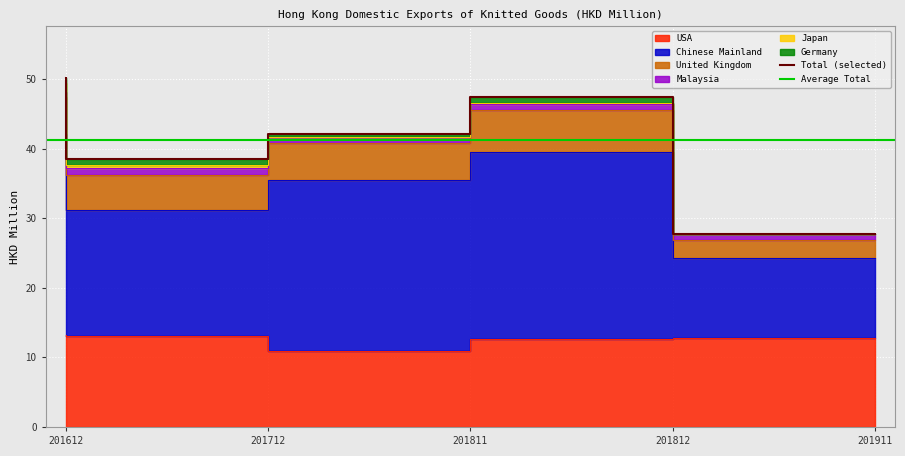

True or false: USA has a value of 15.4 at 201811.

False